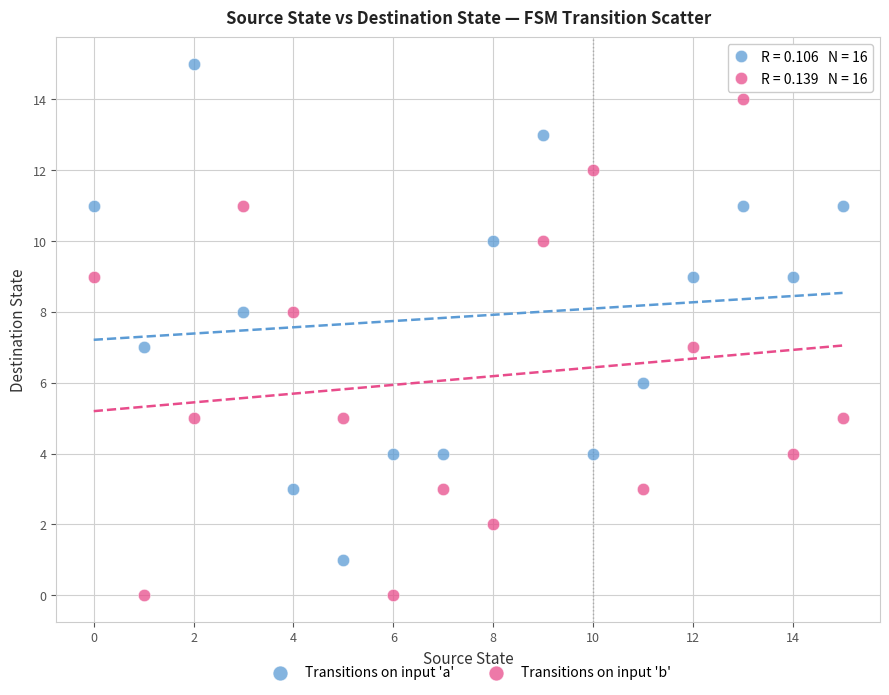

Across all data points, what is the range of Y values (max minus min)?

15